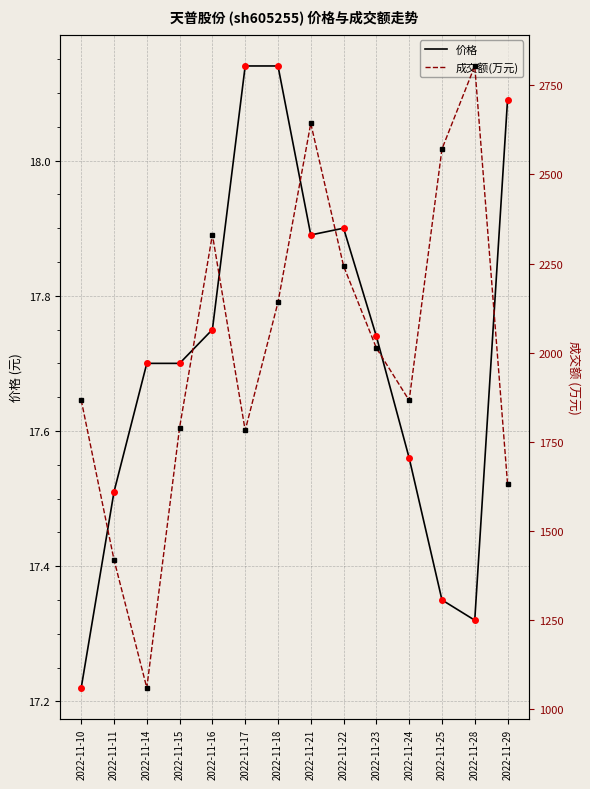

What is the average value of the 价格 series?

17.7